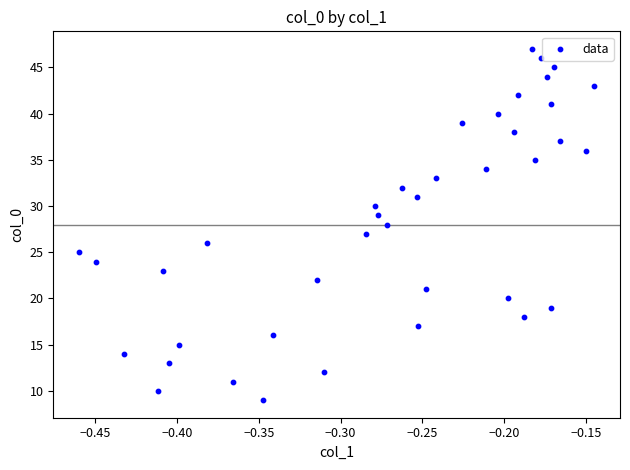

What is the range of Y values (max minus min)?

38